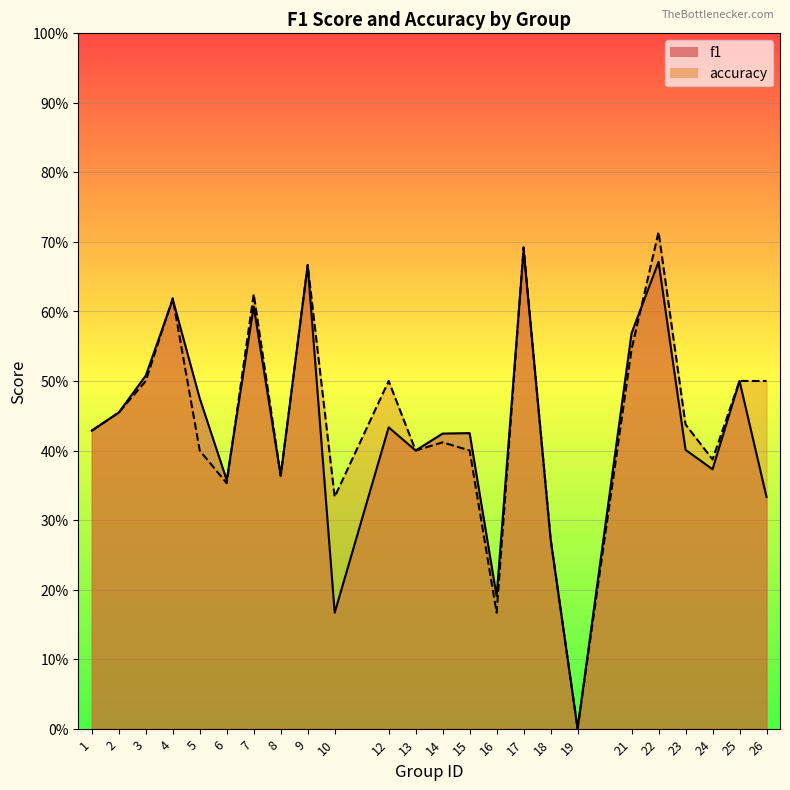

How many f1 values are between 0 and 1?

24